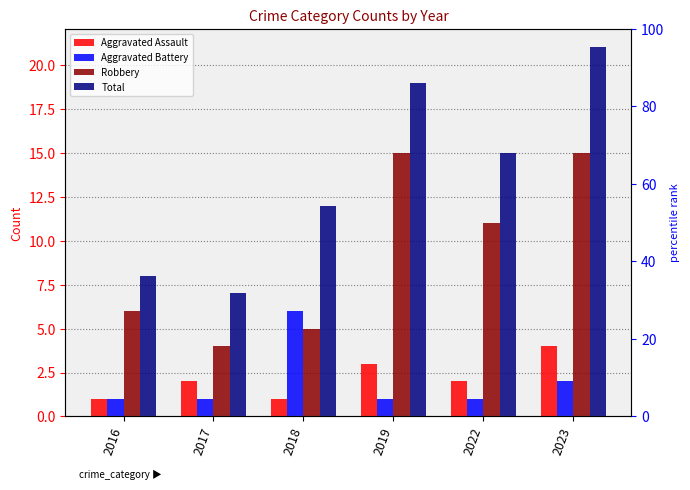

At which category is the sum across all series the highest?

2023